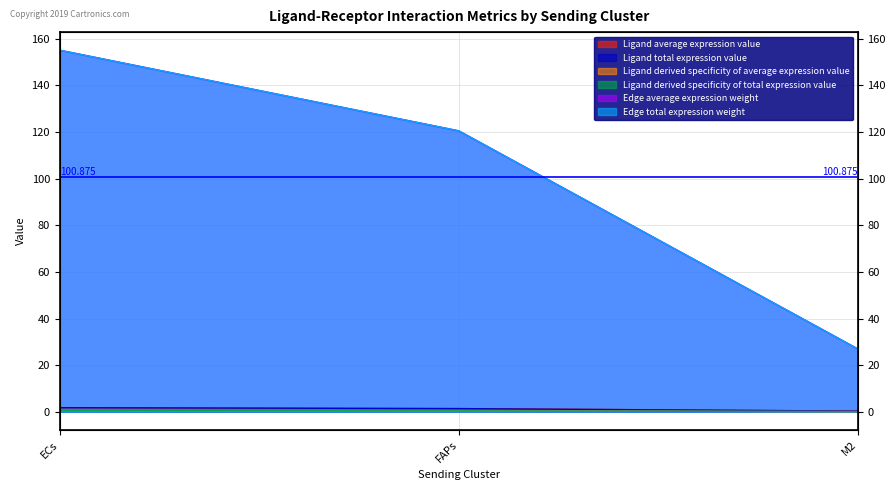

What is the maximum value shown in the chart?

155.1